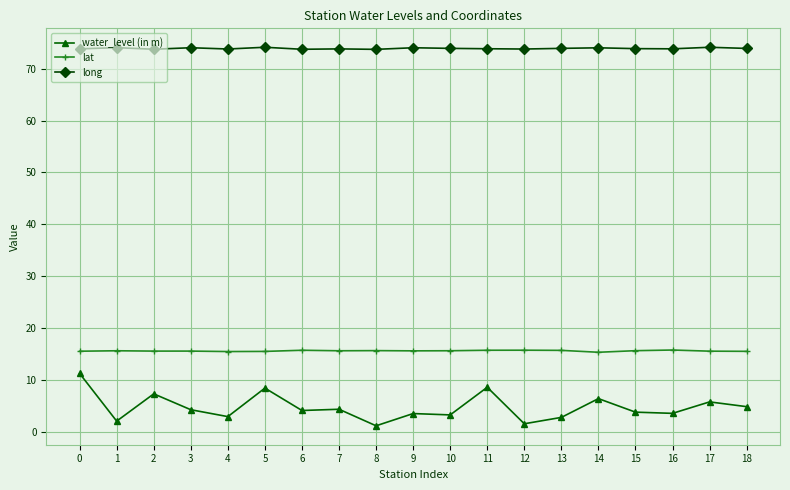

At 7, list the series in order from smallest to largest.

water_level (in m), lat, long